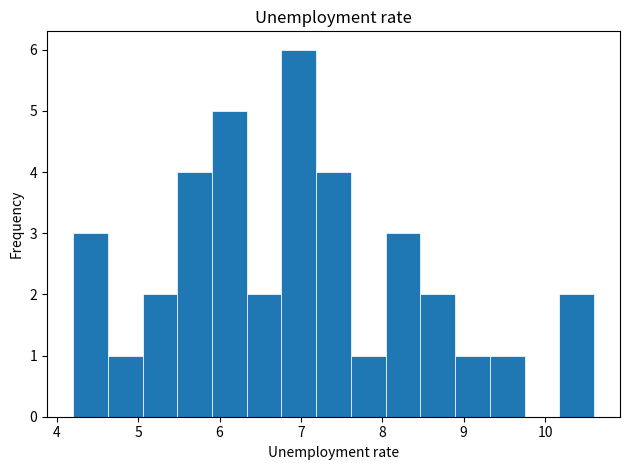

How tall is the bar that spans 9.3 to 9.7 on the x-axis? Neither the bar edges nor the heights are printed on the chart, so give them approximately, as read against the axes.

1